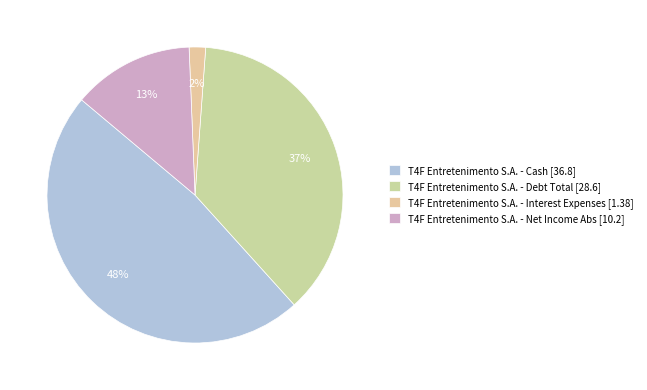

Count the number of slices in the pie.

4